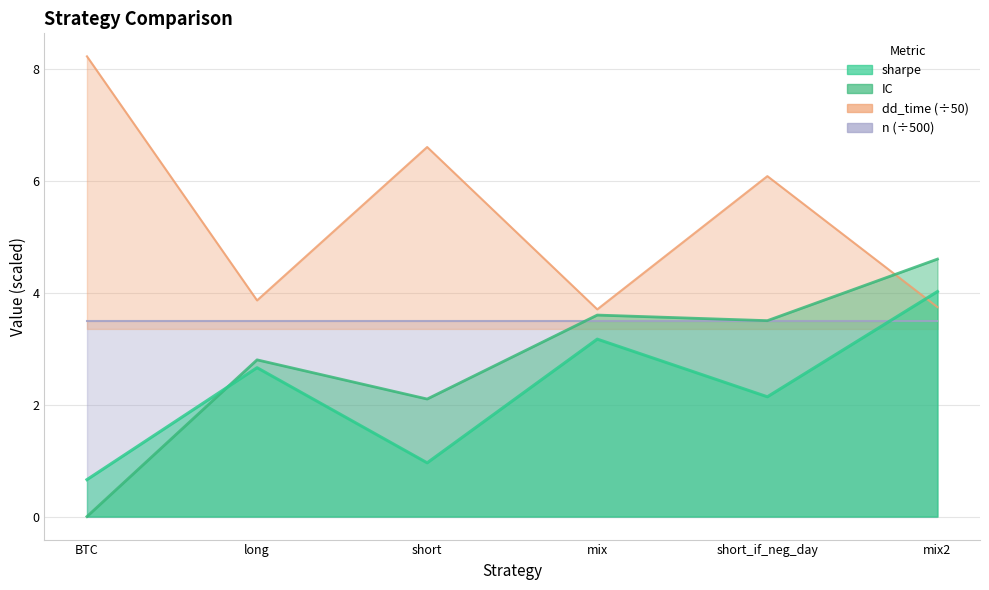

Is the value of IC at mix2 greater than the value of sharpe at short?

Yes